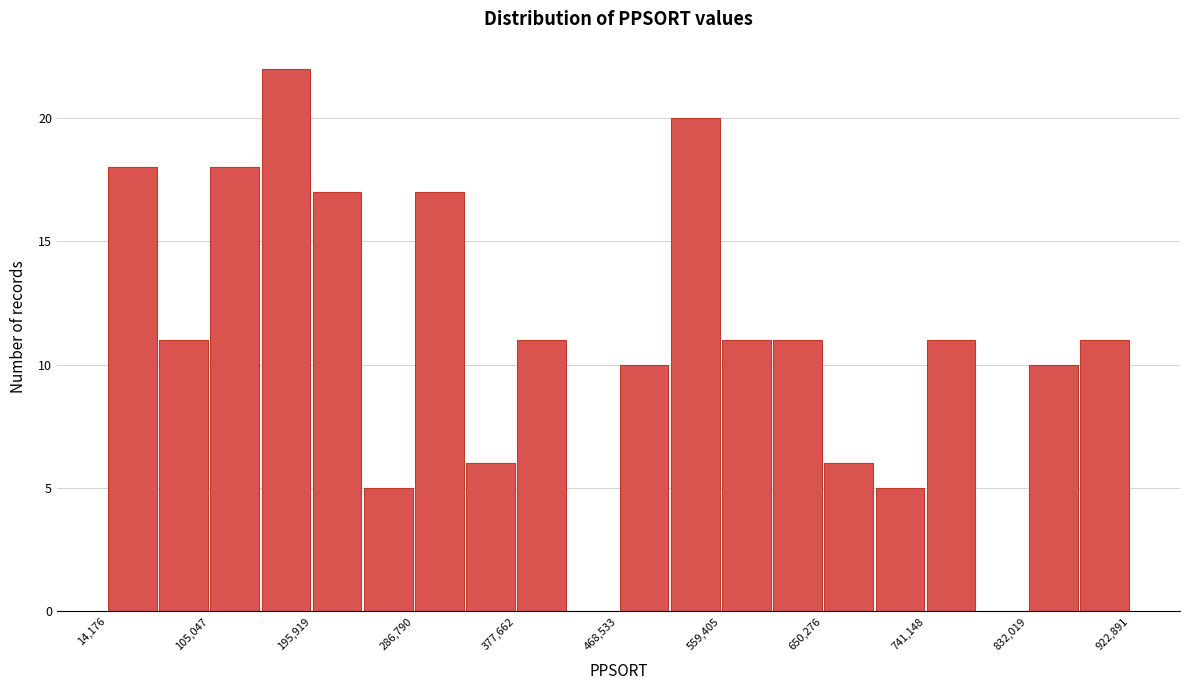

Reading left to right, list every bar in this chart as the range it spans on the x-axis followed by its height. Neither the bar edges nor the heights are printed on the chart, so give them approximately, as read against the axes.

10000 to 60000: 18
60000 to 110000: 11
110000 to 150000: 18
150000 to 200000: 22
200000 to 240000: 17
240000 to 290000: 5
290000 to 330000: 17
330000 to 380000: 6
380000 to 420000: 11
420000 to 470000: 0
470000 to 510000: 10
510000 to 560000: 20
560000 to 600000: 11
600000 to 650000: 11
650000 to 700000: 6
700000 to 740000: 5
740000 to 790000: 11
790000 to 830000: 0
830000 to 880000: 10
880000 to 920000: 11